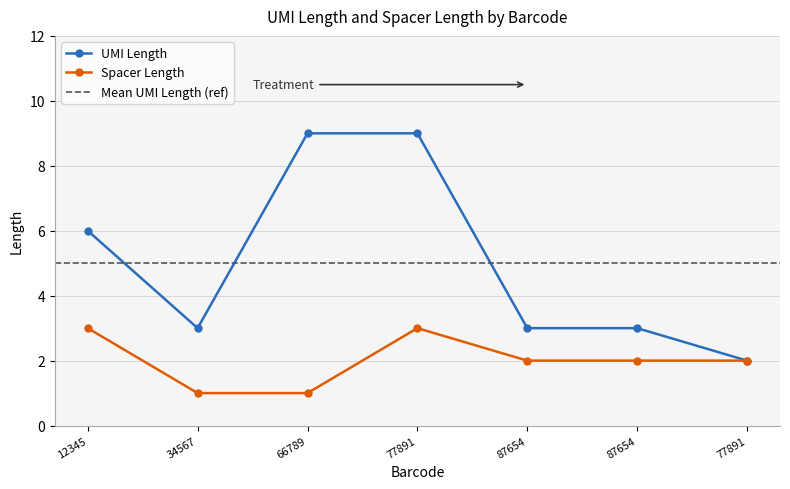

Reading left to right, extract all data points from this chart.

UMI Length: 12345=6	34567=3	66789=9	77891=9	87654=3	87654=3	77891=2
Spacer Length: 12345=3	34567=1	66789=1	77891=3	87654=2	87654=2	77891=2